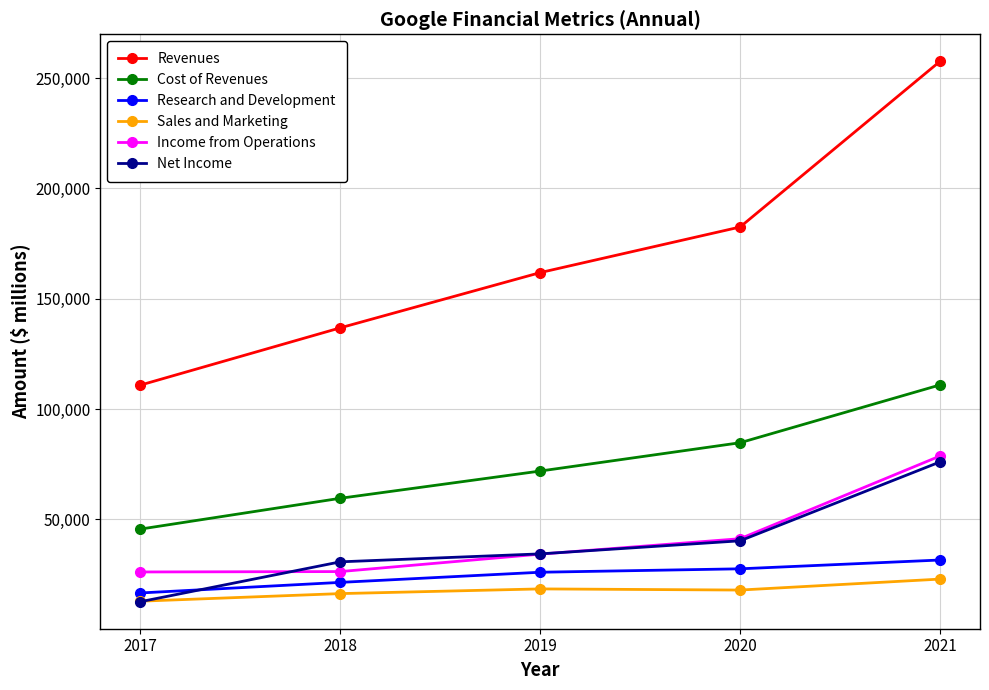

True or false: Net Income has more than 0 points higher than both neighbors.

False